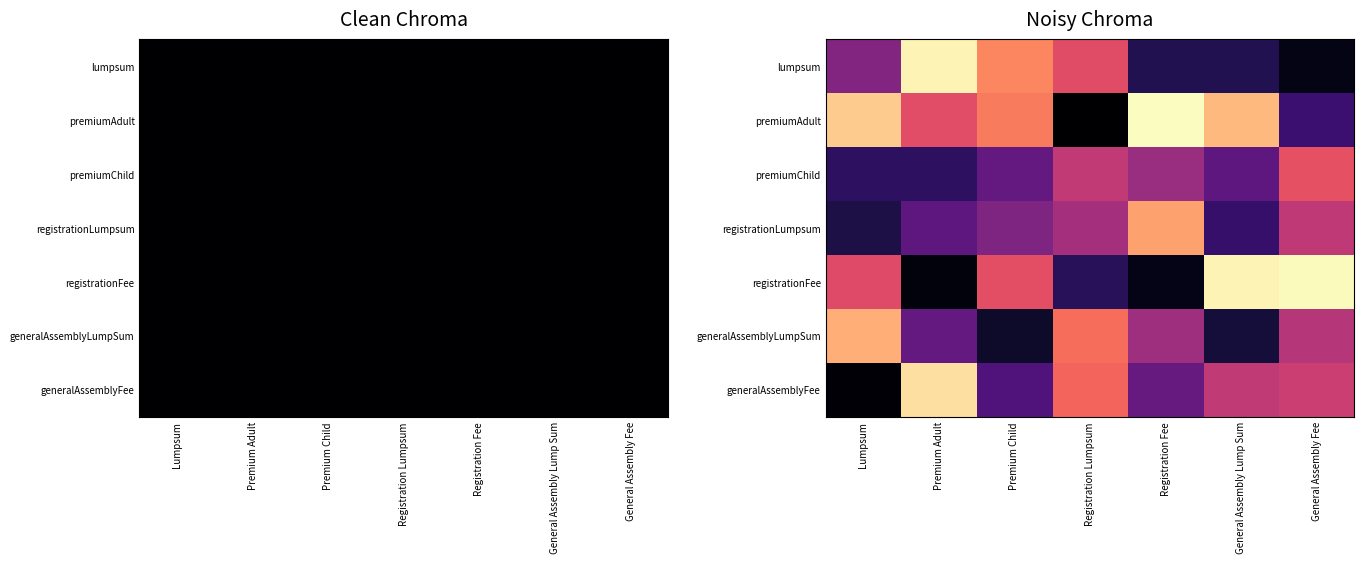

Count the lumpsum values in the range 0 to 1.

4